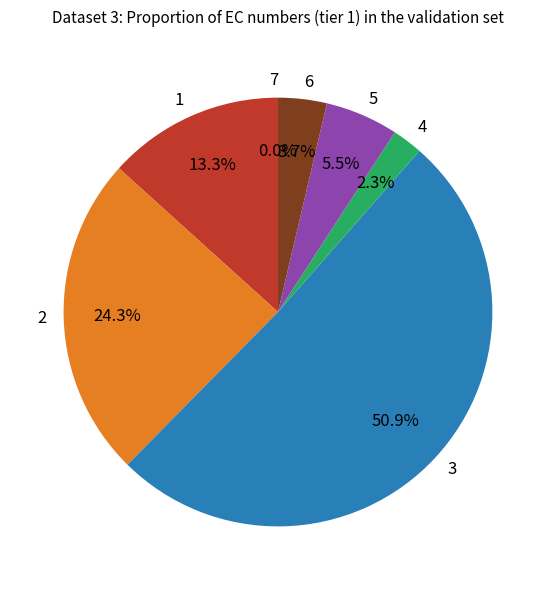

True or false: 1 accounts for 26% of the total.

False